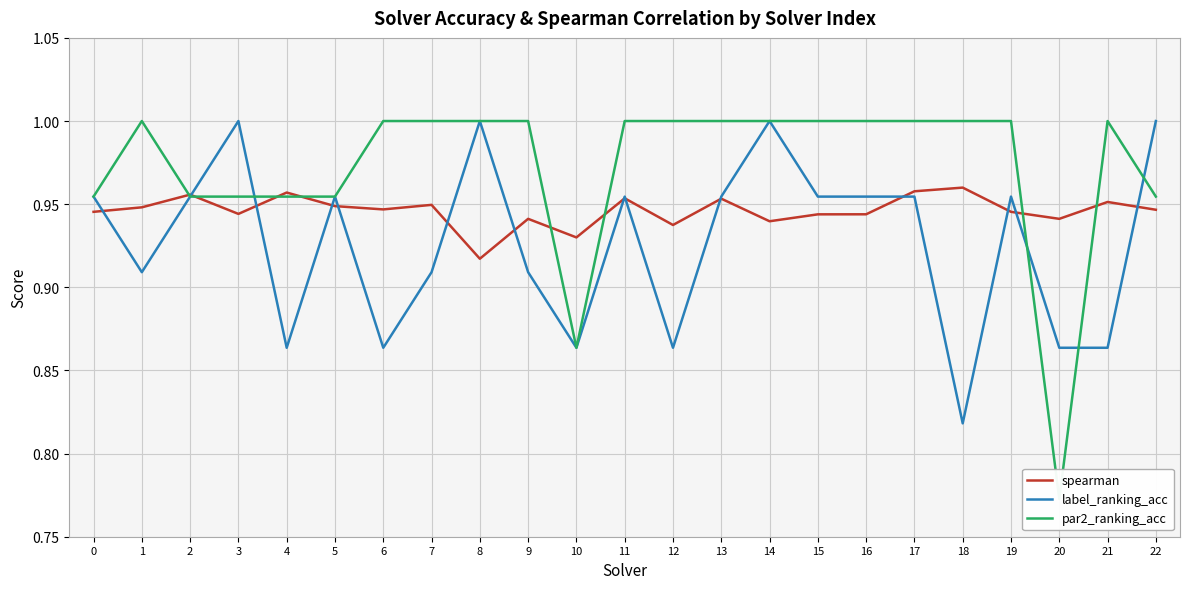

Read the spearman value at 11.

1.0